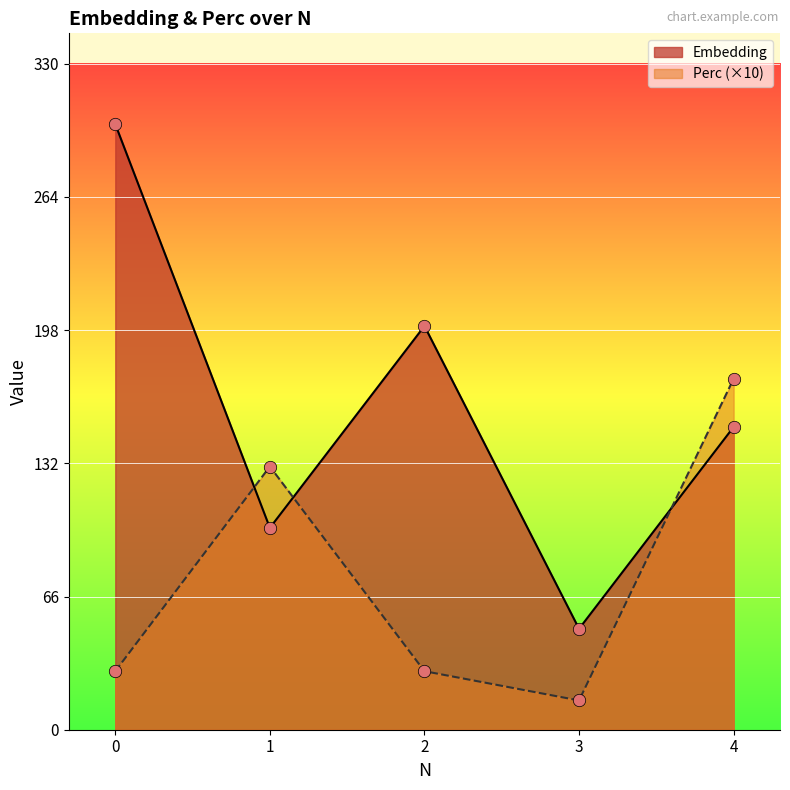

Which series has the largest total across all categories?

Embedding